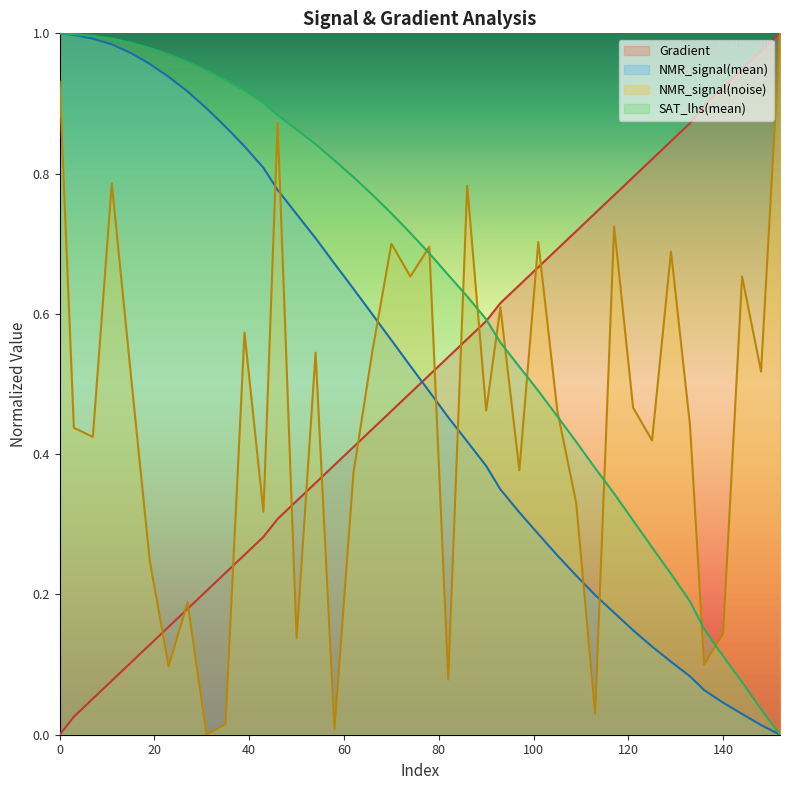

True or false: NMR_signal(mean) and SAT_lhs(mean) cross at least once.

False